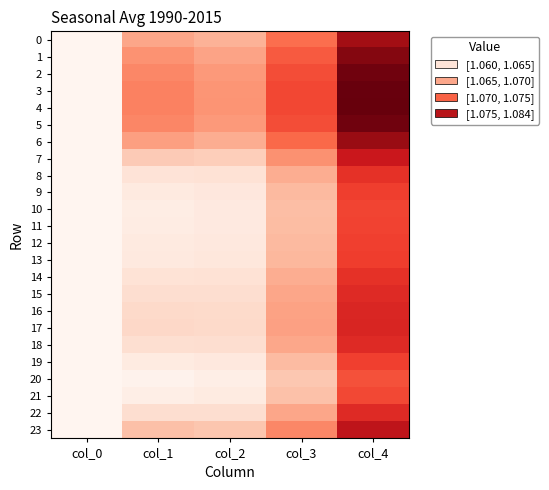

How many distinct data groups are displayed?

24